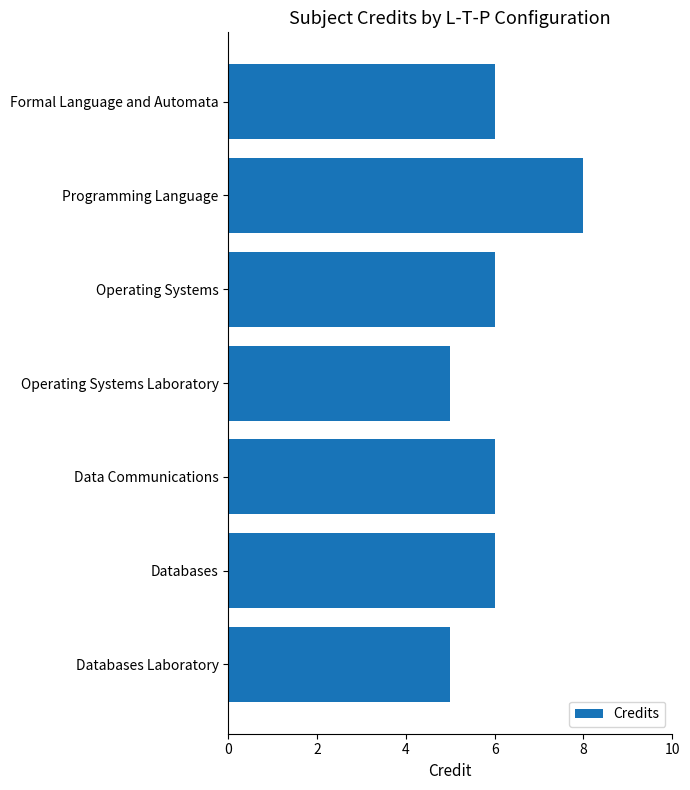

The value at Formal Language and Automata is 6. True or false?

True